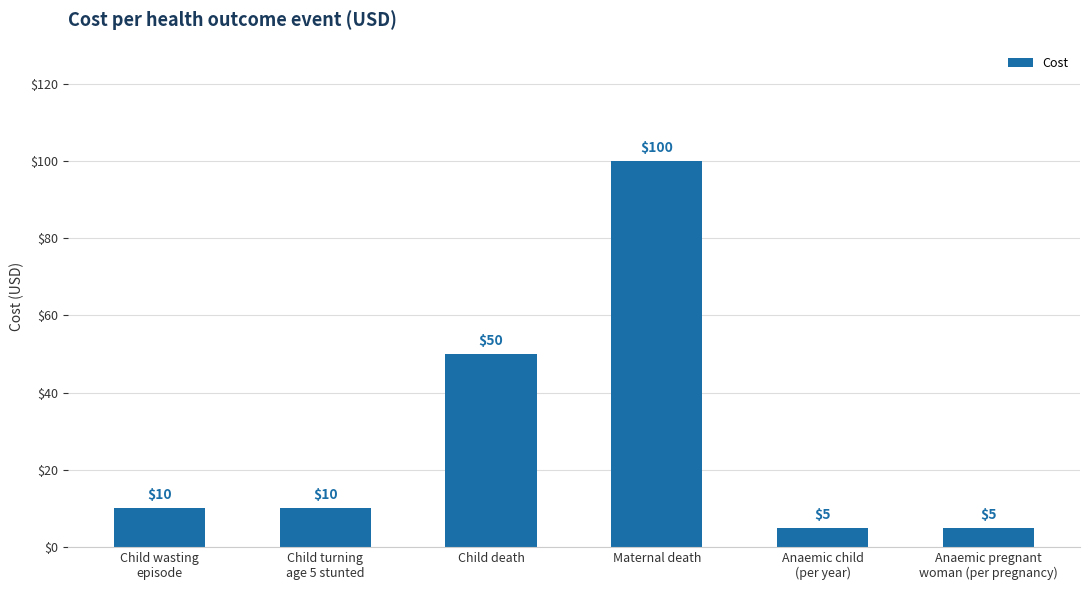

Are the bars horizontal?

No